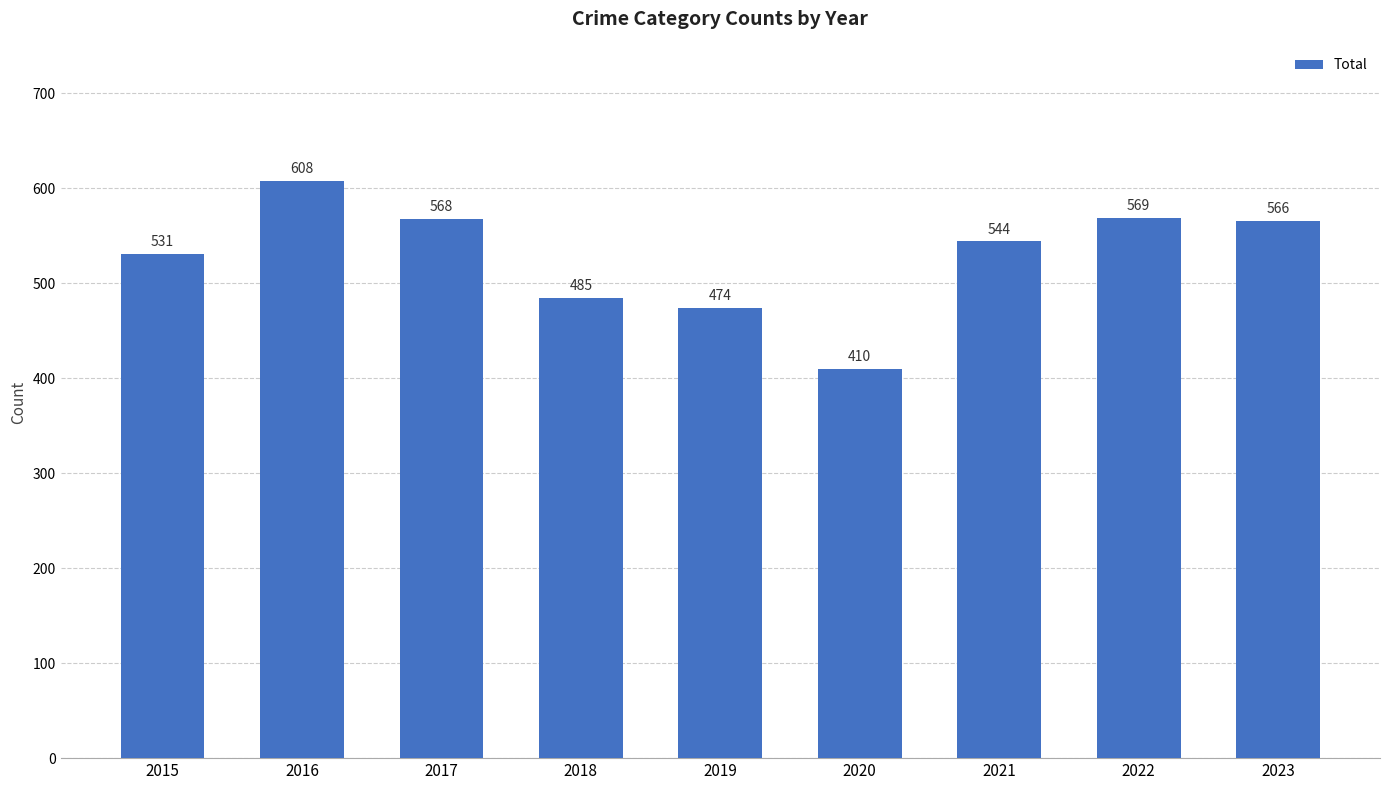

What is the difference between the maximum and minimum values?

198